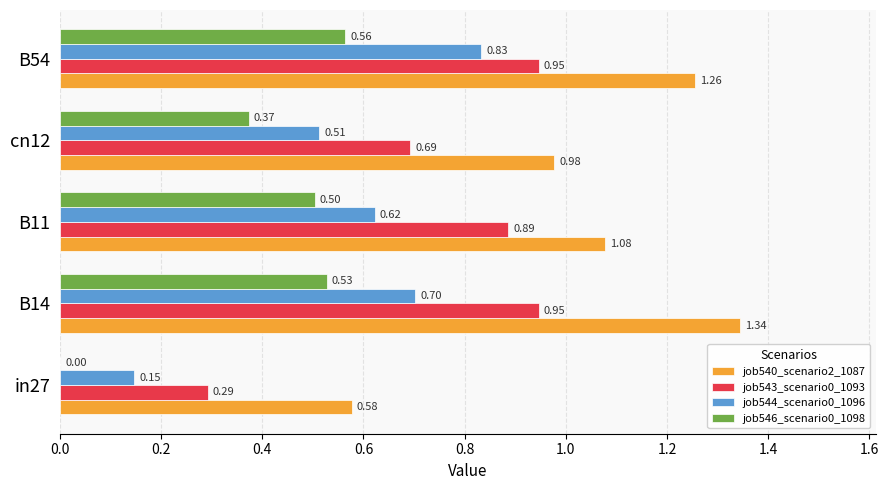

What is the sum of all job540_scenario2_1087 values?

5.2